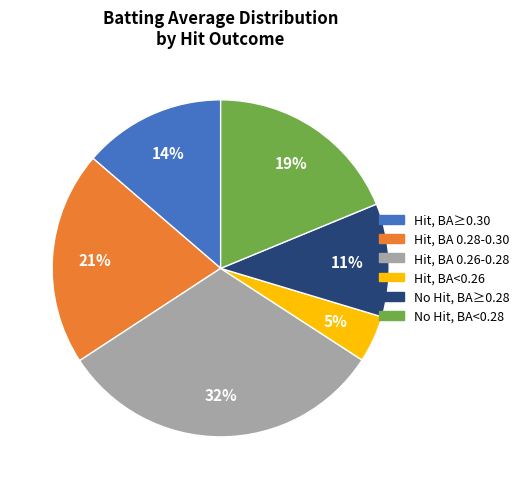

Is there a majority slice in this chart?

No